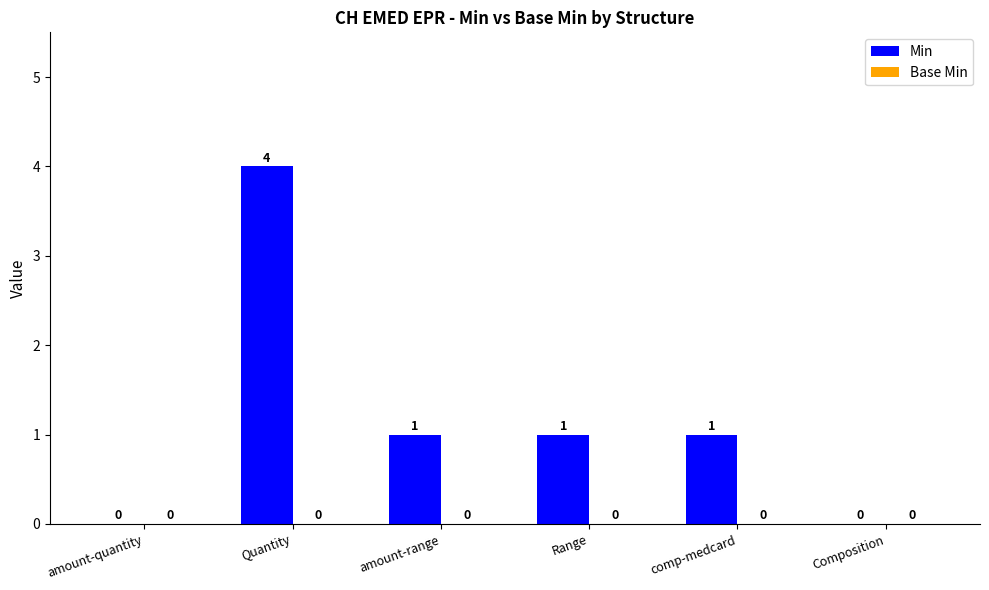

Are the bars horizontal?

No